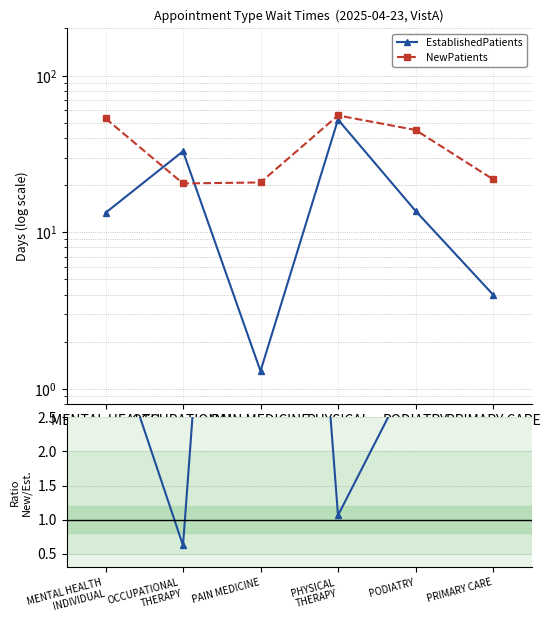

True or false: EstablishedPatients has a value of 5.4 at PRIMARY CARE.

False